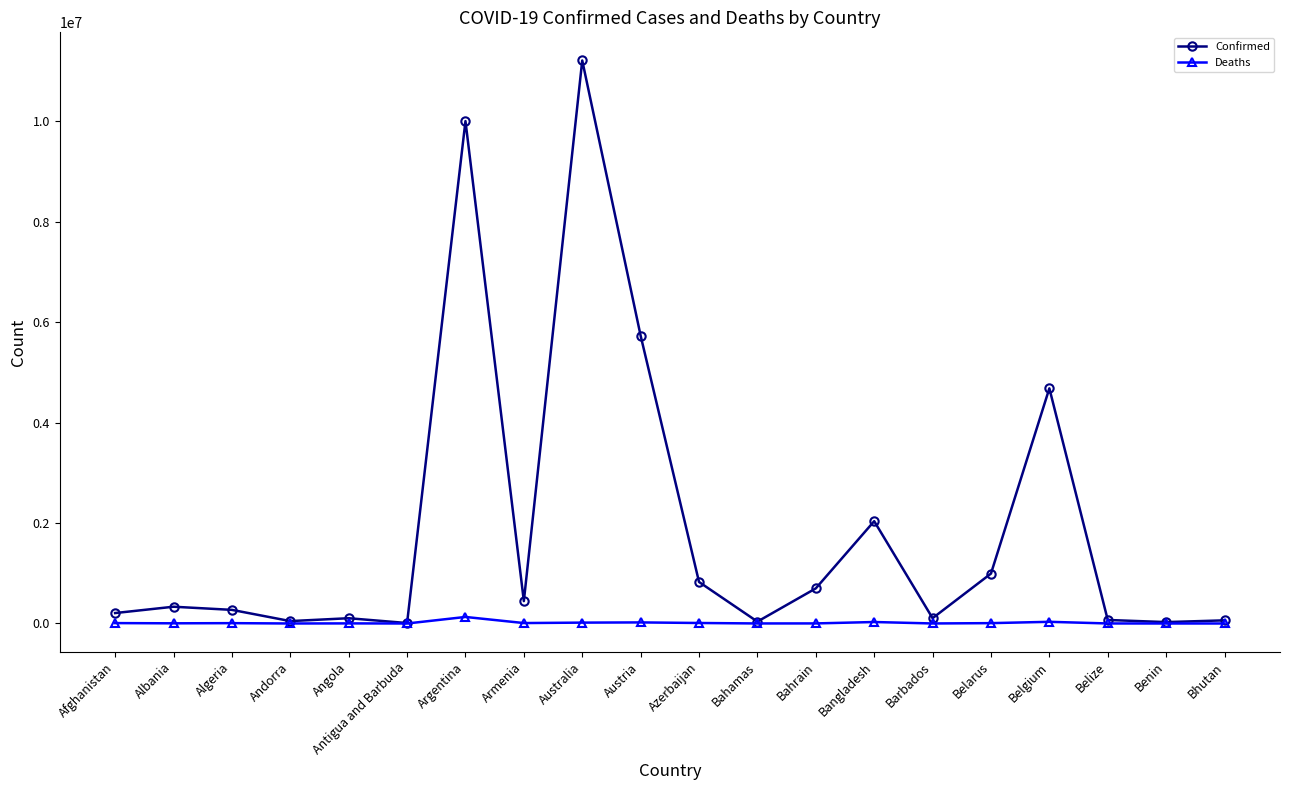

What is the label of the 16th point from the left?

Belarus